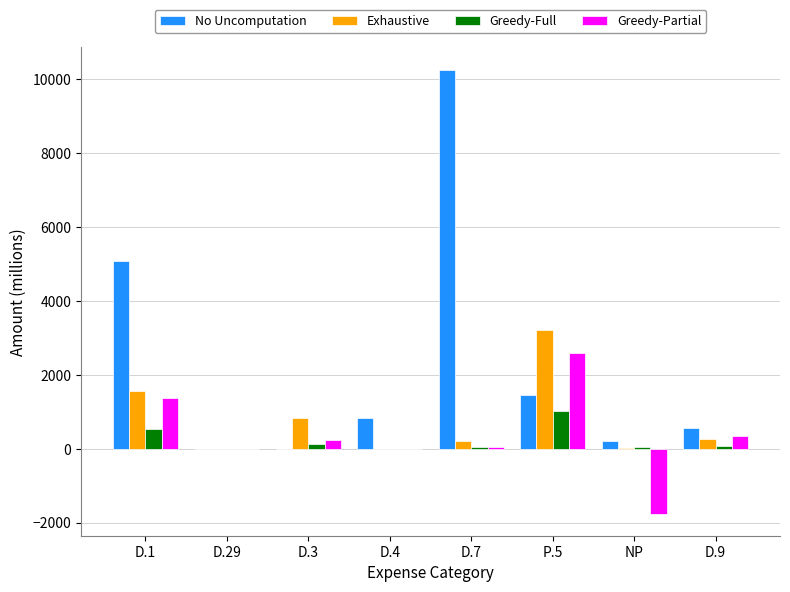

How many categories are shown in the chart?

8